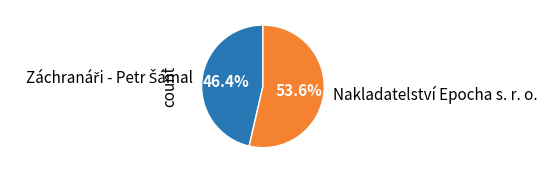

What portion of the pie excludes Nakladatelství Epocha s. r. o.?

46.4%